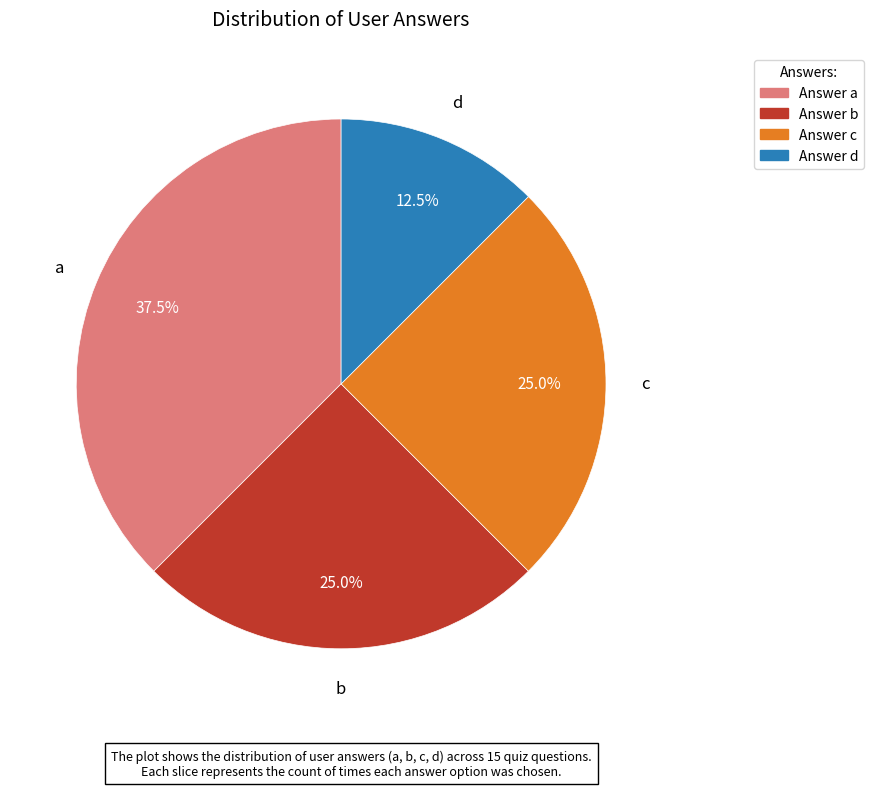

Between Answer a and Answer b, which is larger?

Answer a